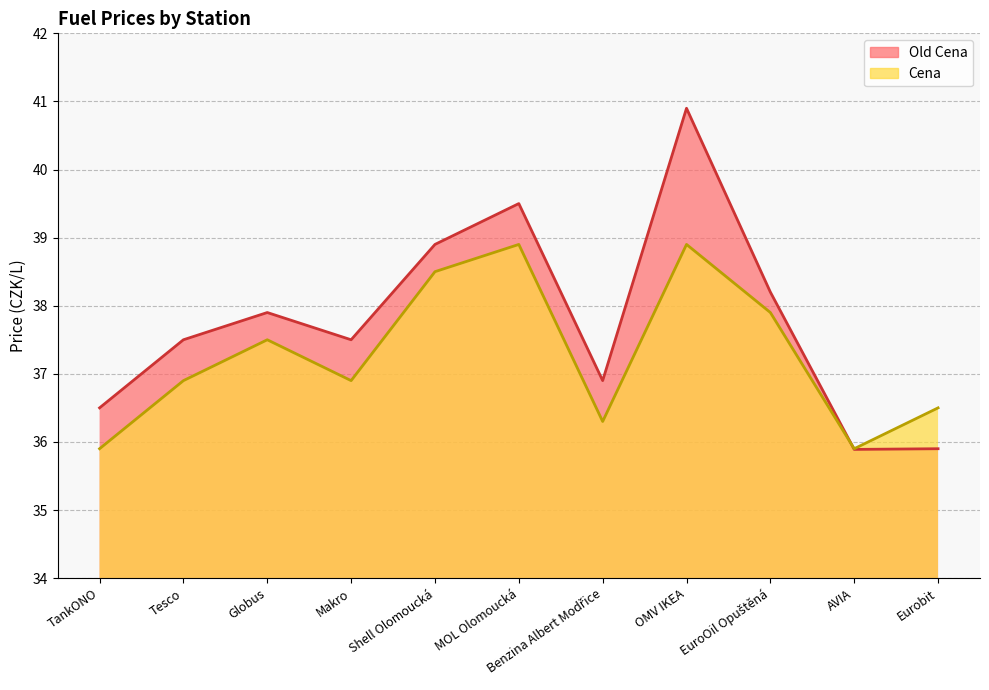

How many values in the Old Cena series are below 37?

4